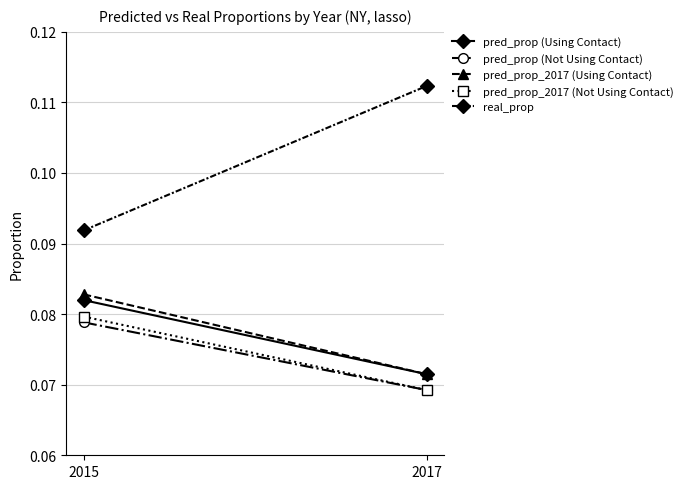

The pred_prop (Using Contact) series shows 0.1 at 2015. True or false?

True